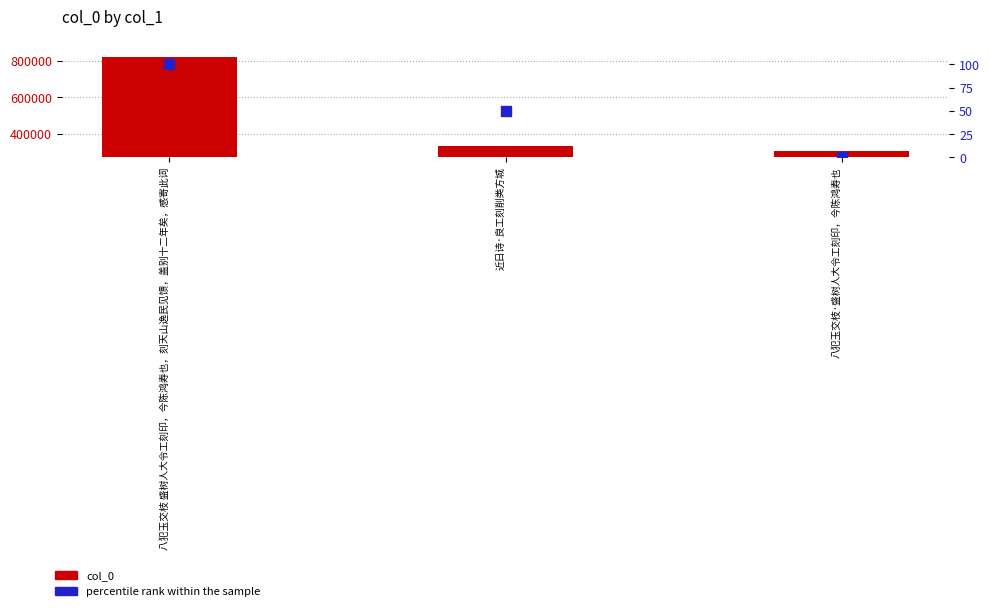

Which series reaches the minimum Y coordinate?

percentile rank within the sample